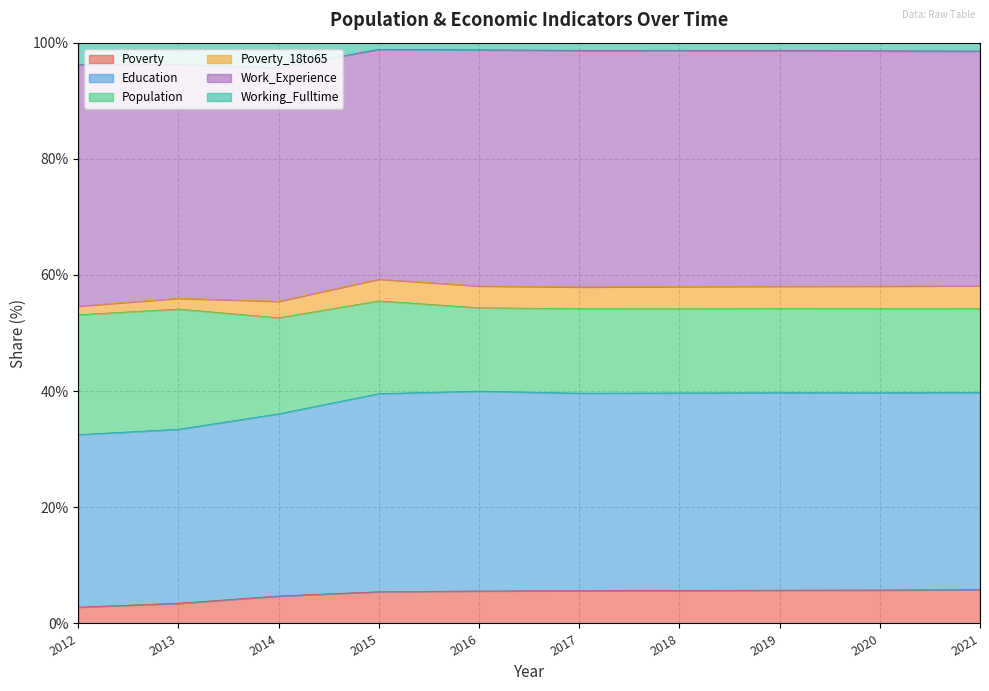

Does the chart have visible grid lines?

Yes